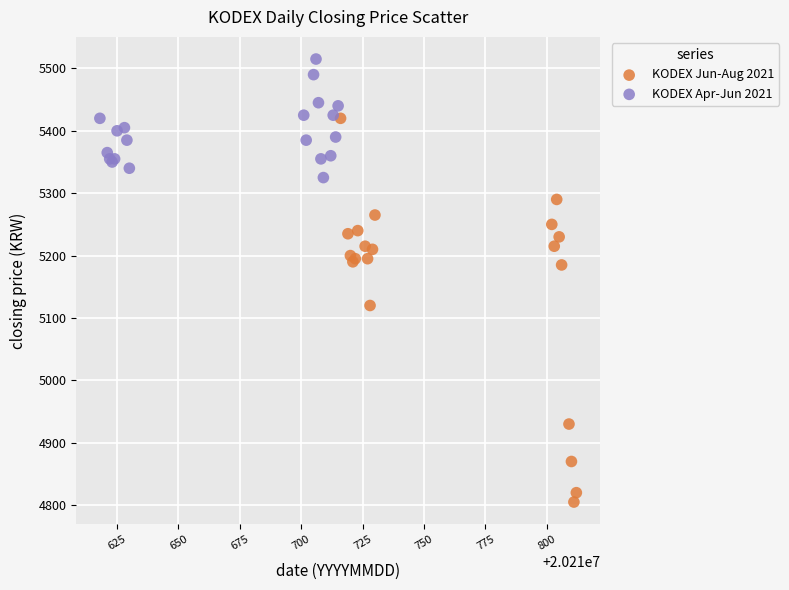

Which series has the largest Y range (max minus min)?

KODEX Jun-Aug 2021